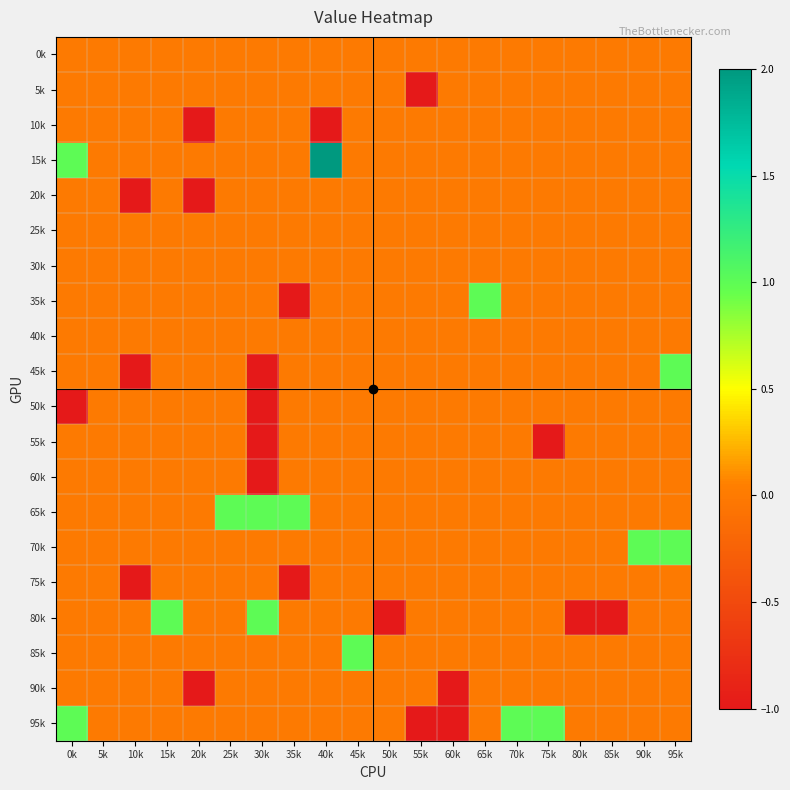

Which label corresponds to the smallest value in the chart?

55k